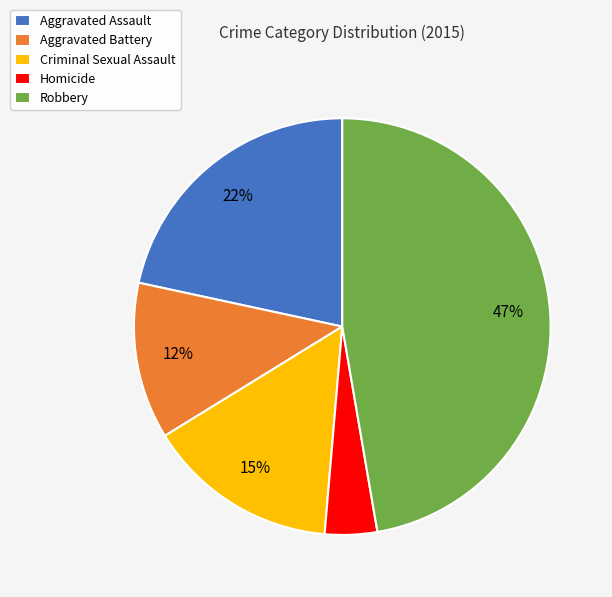

Between Robbery and Homicide, which is larger?

Robbery